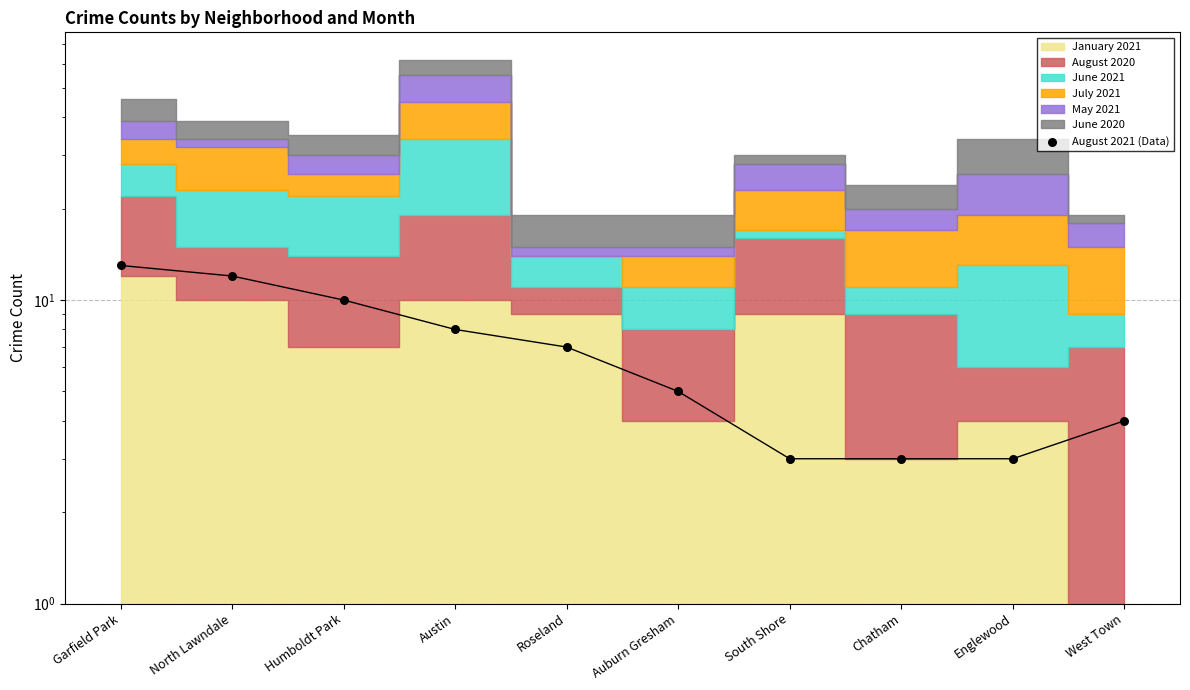

What is the change in value from Garfield Park to Humboldt Park?

-3